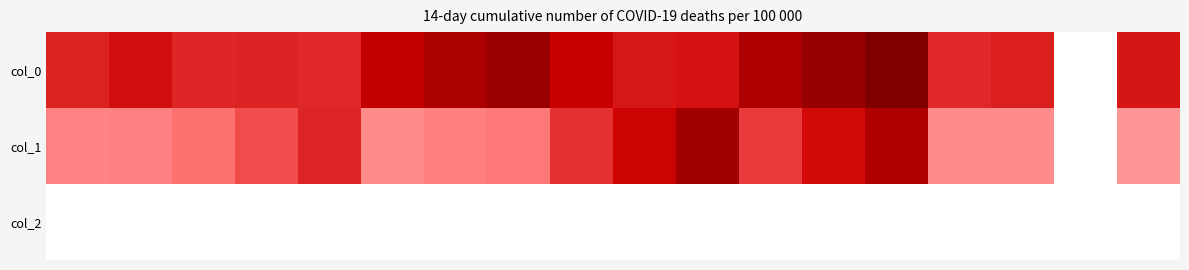

How many data points does each series have?

18